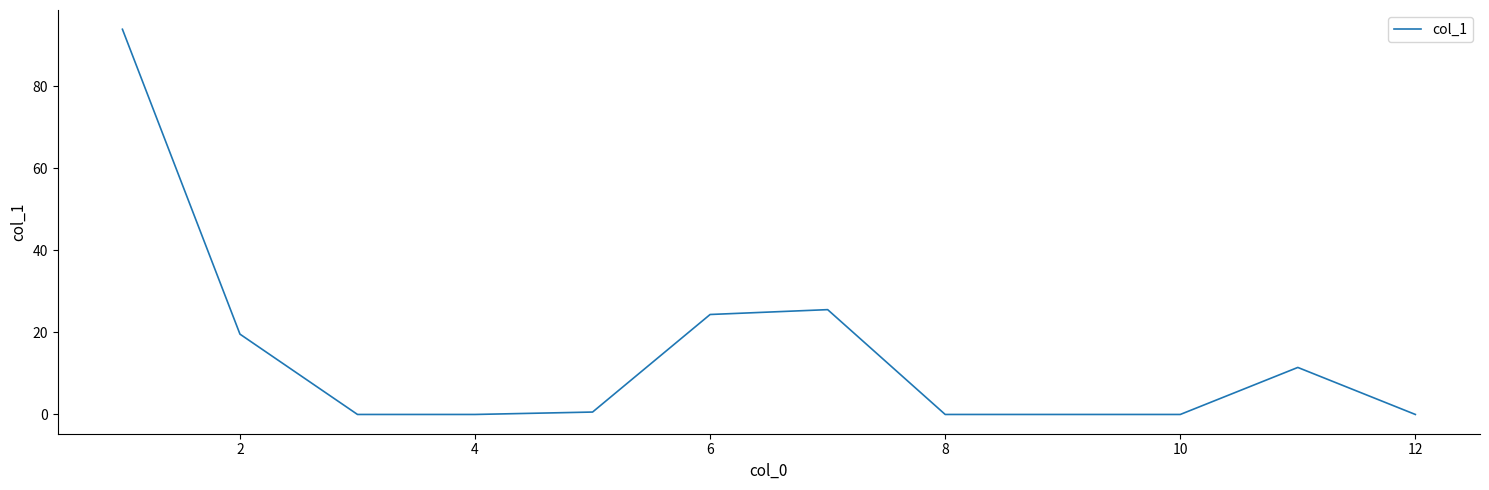

What is the greatest value displayed?

93.9